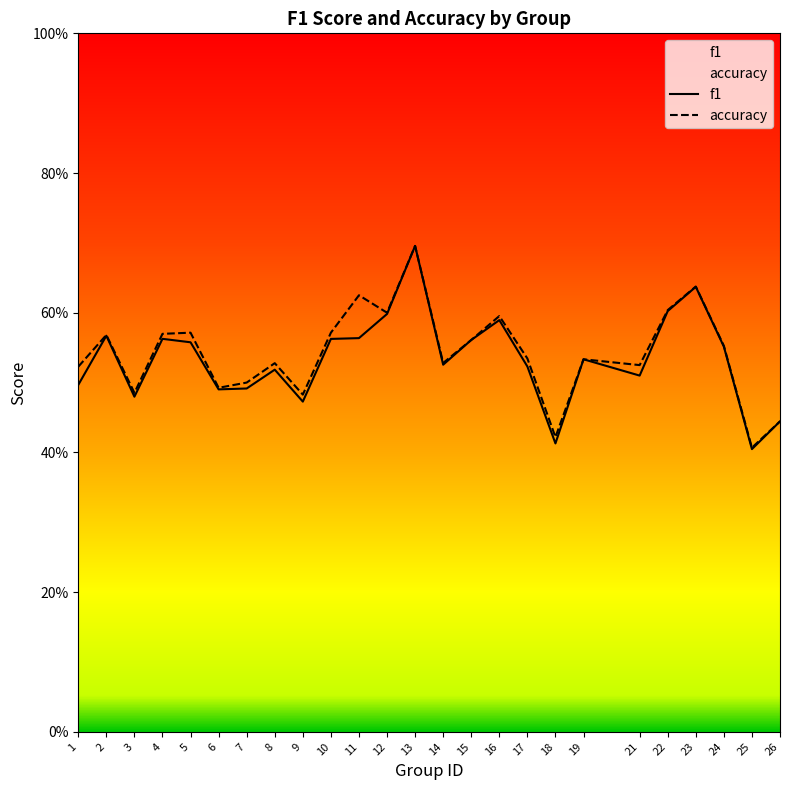

Where is the first local maximum for accuracy?

2